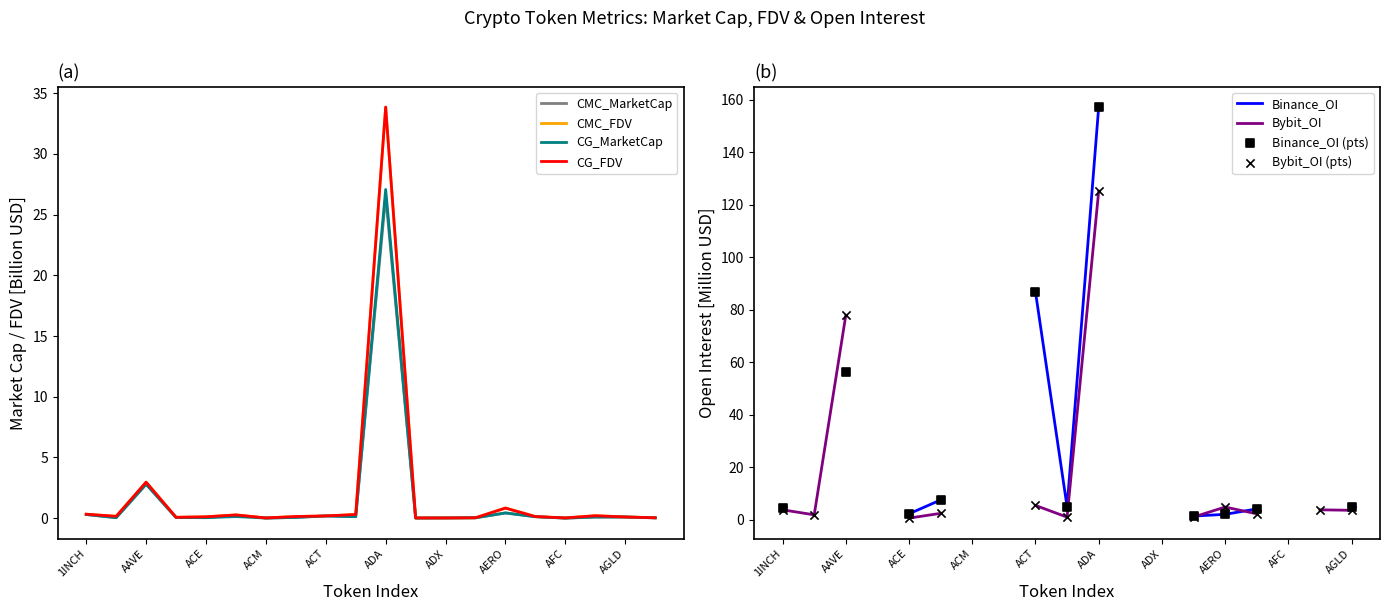

Which series contains the highest Y value?

CG_FDV